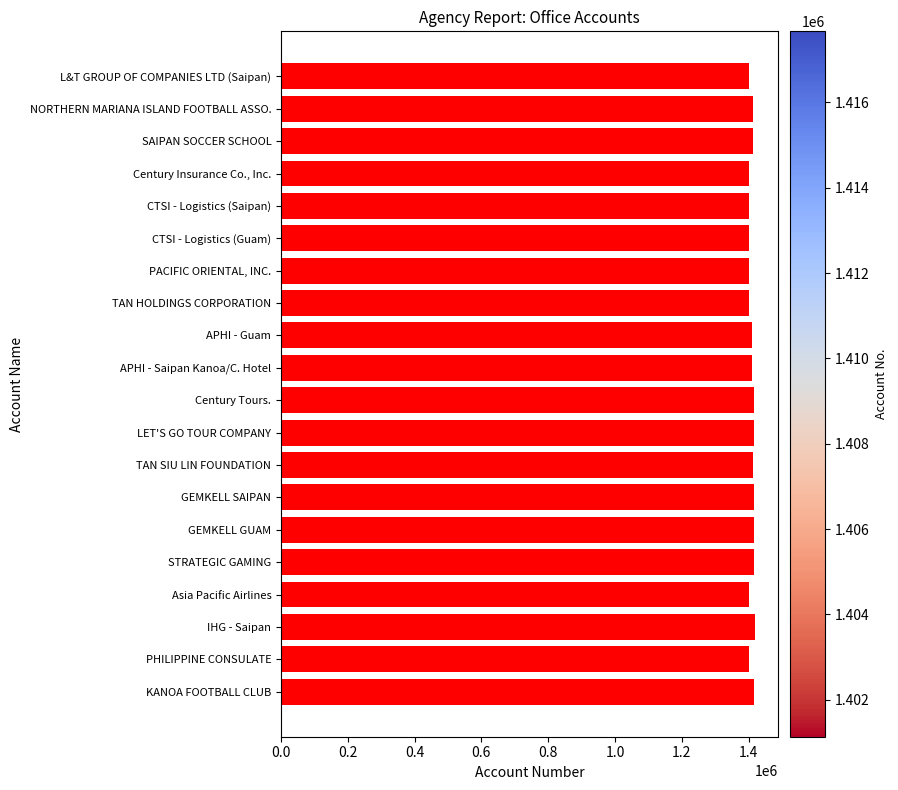

Read the value at APHI - Guam.

1409390